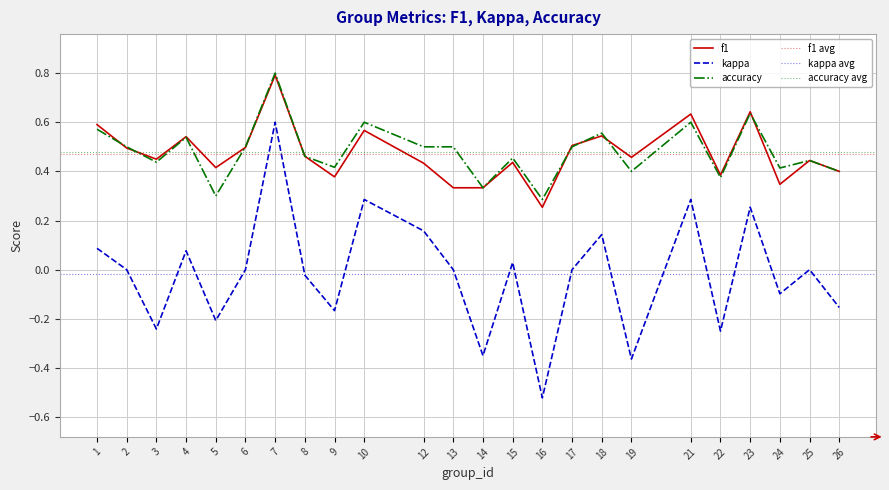

What is the difference between the kappa values at 3 and 17?

0.2